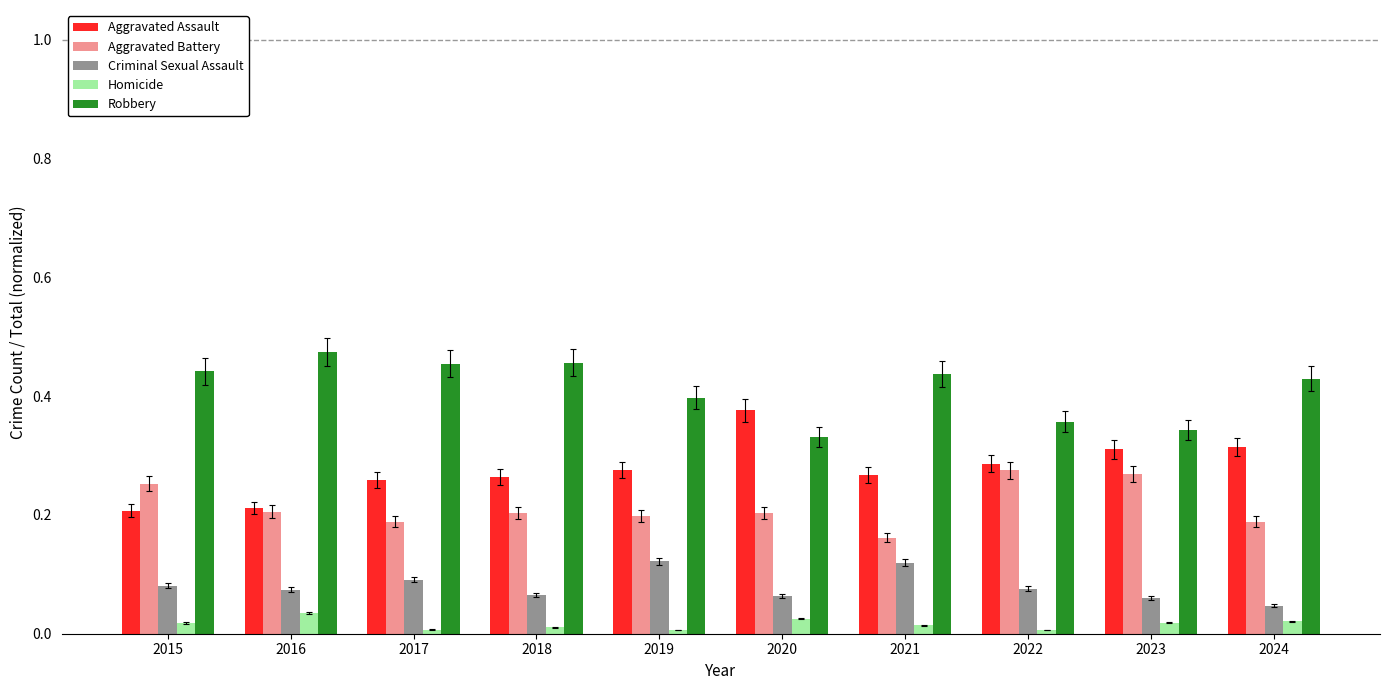

Rank the series by their average value, from lowest to highest.

Homicide, Criminal Sexual Assault, Aggravated Battery, Aggravated Assault, Robbery